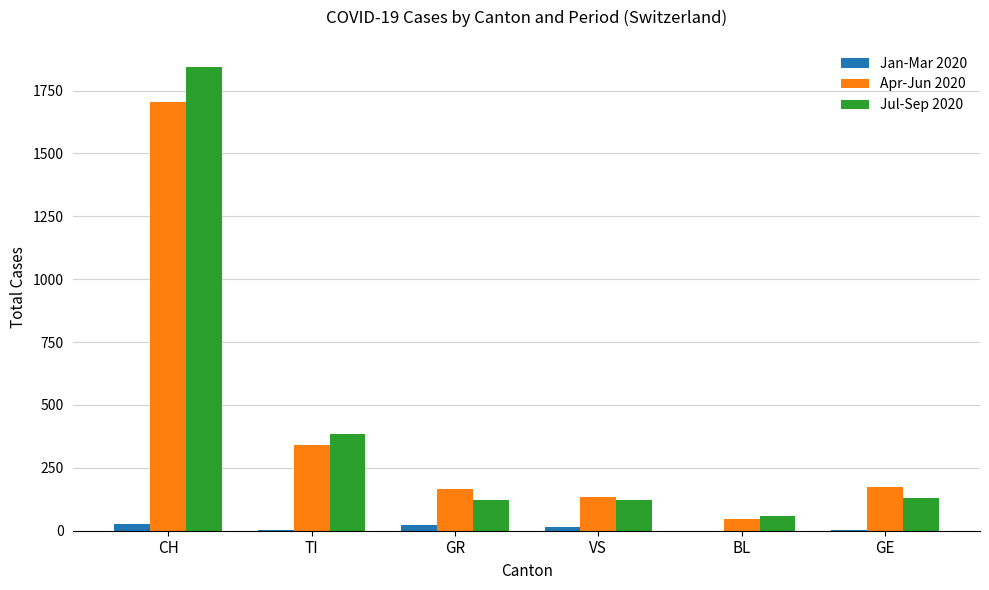

What is the sum of all Jan-Mar 2020 values?

67